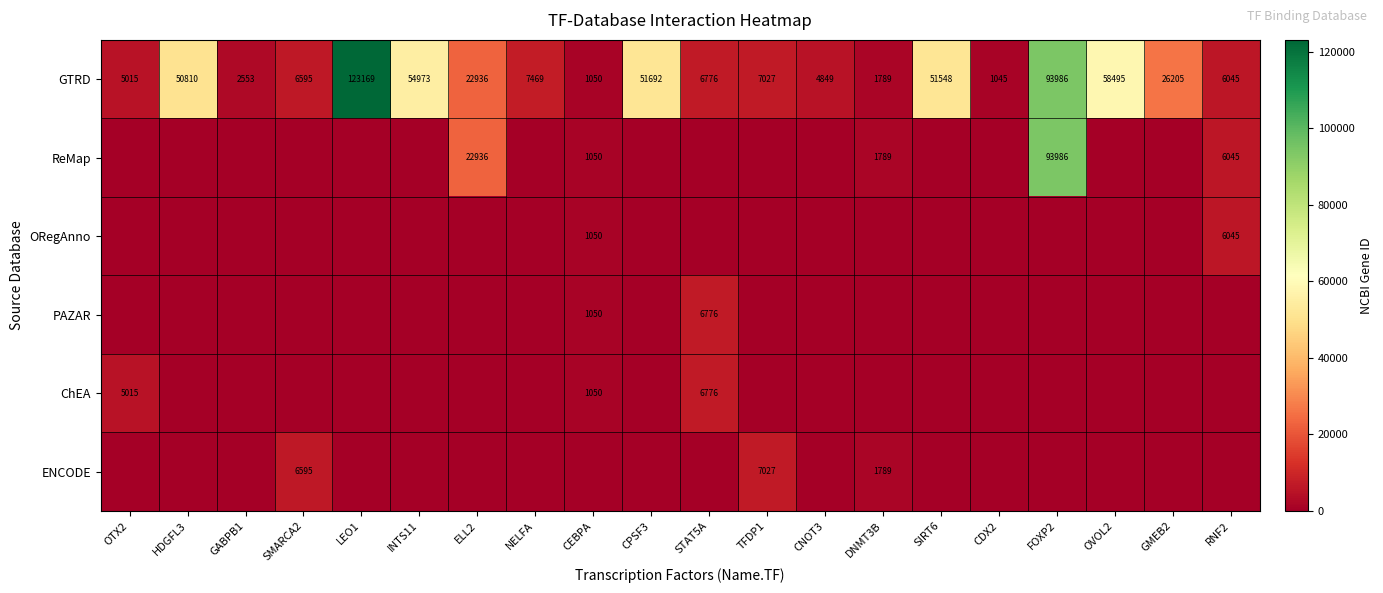

Is the value of PAZAR at CEBPA greater than the value of ChEA at OTX2?

No